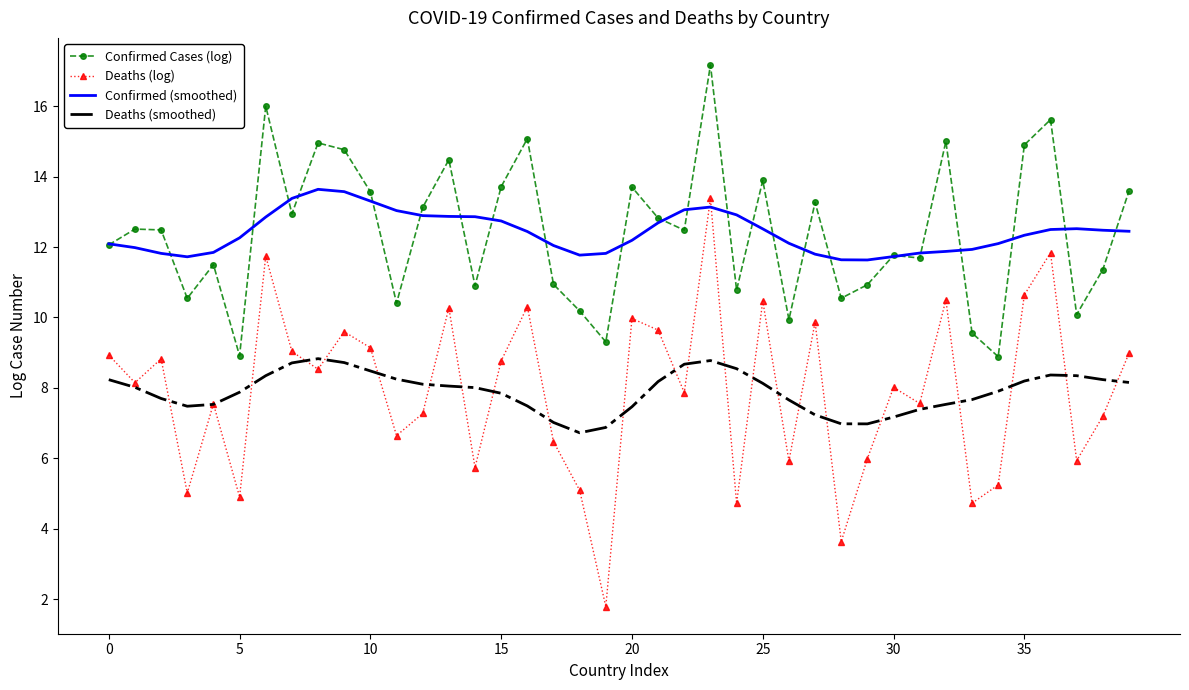

Which series has the widest spread of values?

Deaths (log)